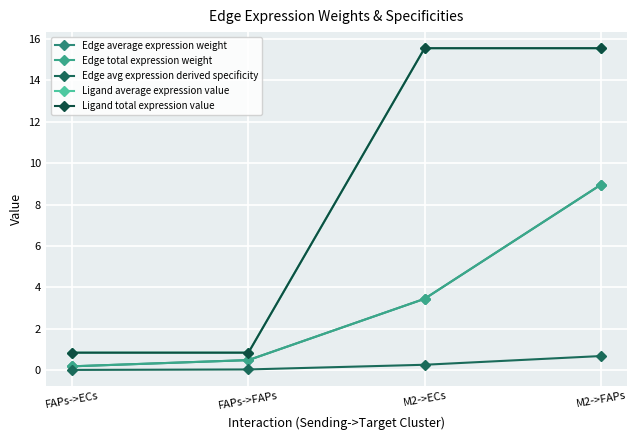

Rank the series at FAPs->ECs from highest to lowest value.

Ligand average expression value, Ligand total expression value, Edge average expression weight, Edge total expression weight, Edge avg expression derived specificity